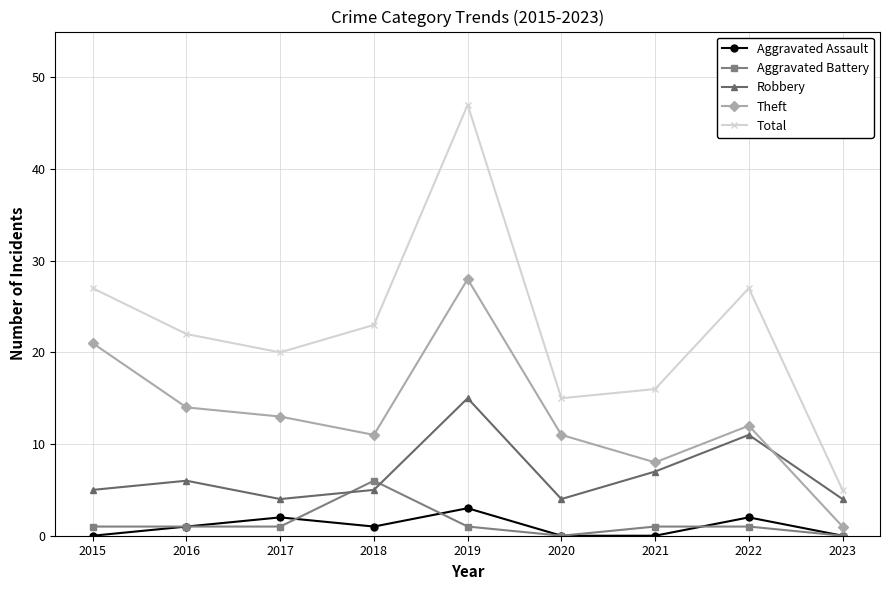

Reading left to right, transcribe all the data shown in this chart.

Aggravated Assault: 0	1	2	1	3	0	0	2	0
Aggravated Battery: 1	1	1	6	1	0	1	1	0
Robbery: 5	6	4	5	15	4	7	11	4
Theft: 21	14	13	11	28	11	8	12	1
Total: 27	22	20	23	47	15	16	27	5